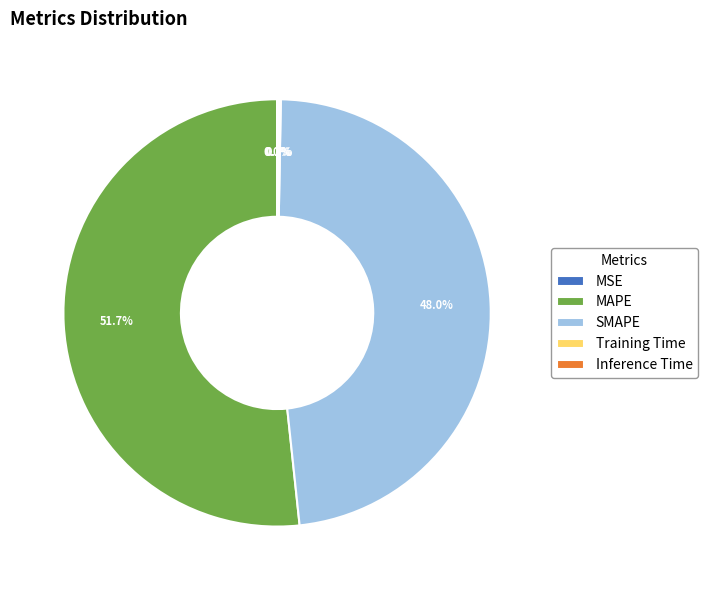

To the nearest percent, what percentage of the pie is MAPE?

52%